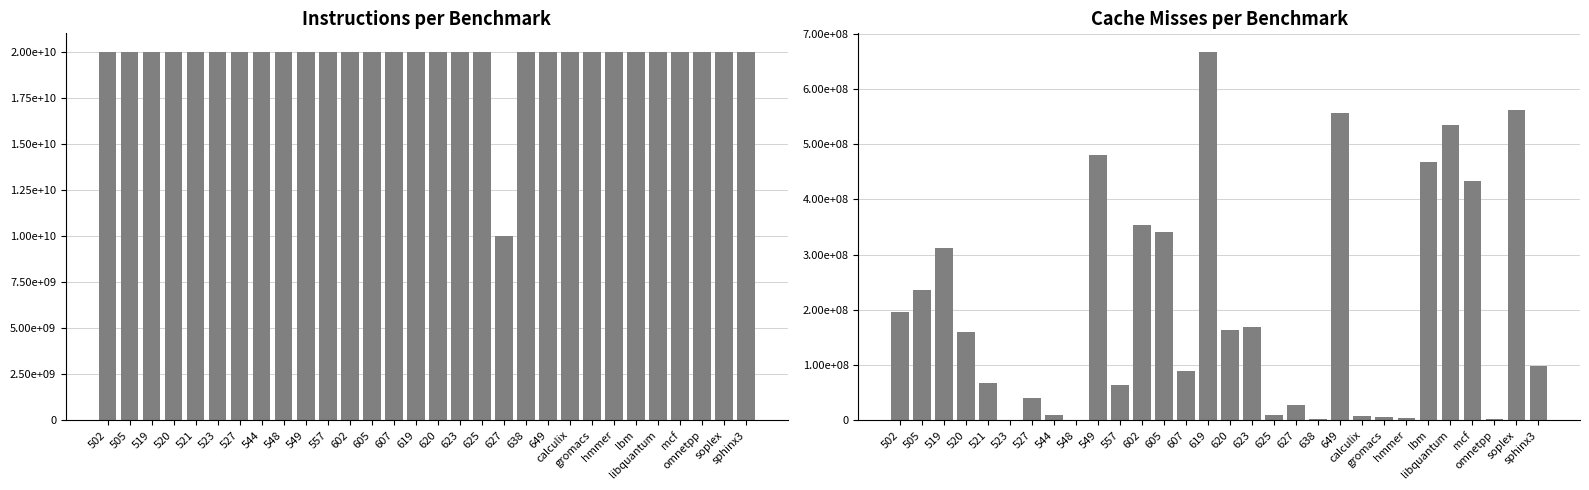

Are the bars horizontal?

No